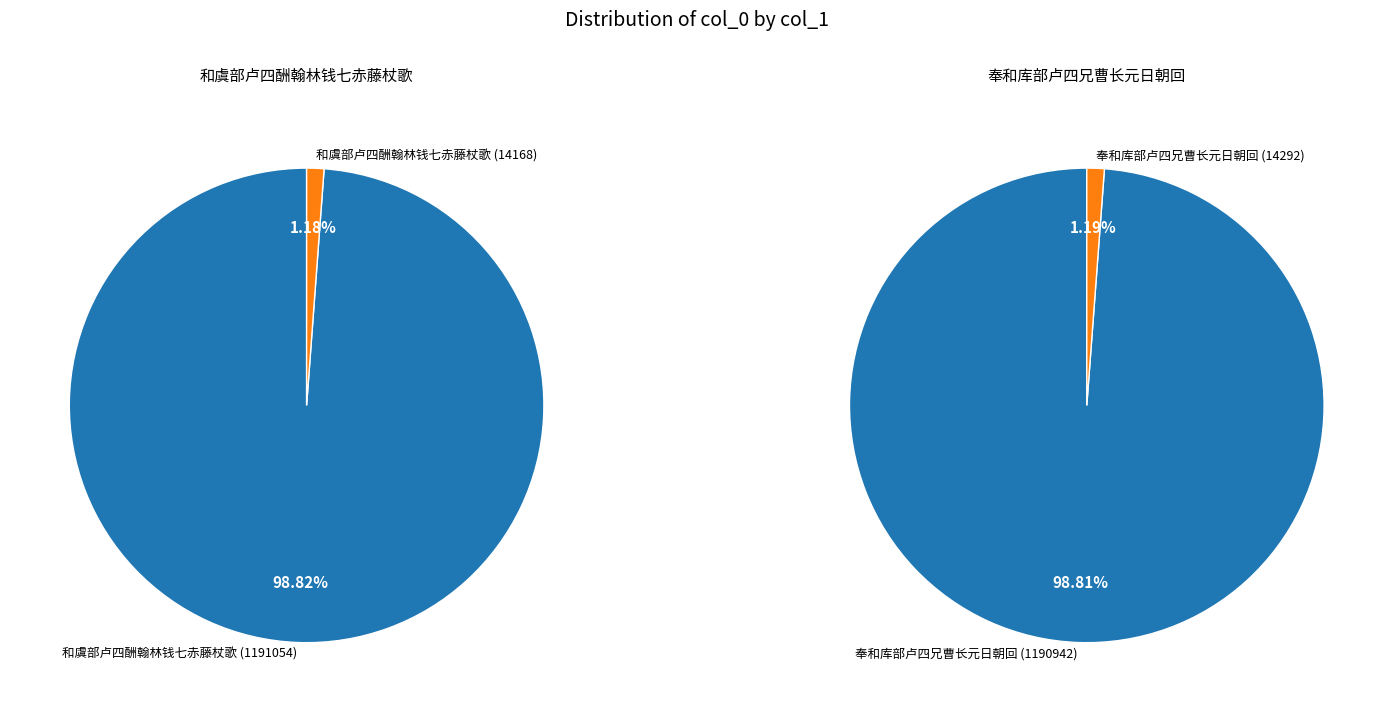

Which category has the biggest portion of the pie?

和虞部卢四酬翰林钱七赤藤杖歌 (1191054)